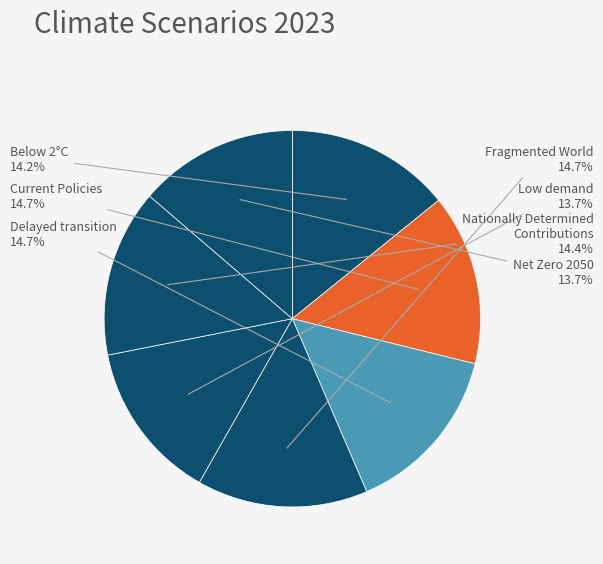

Does any single category account for the majority?

No